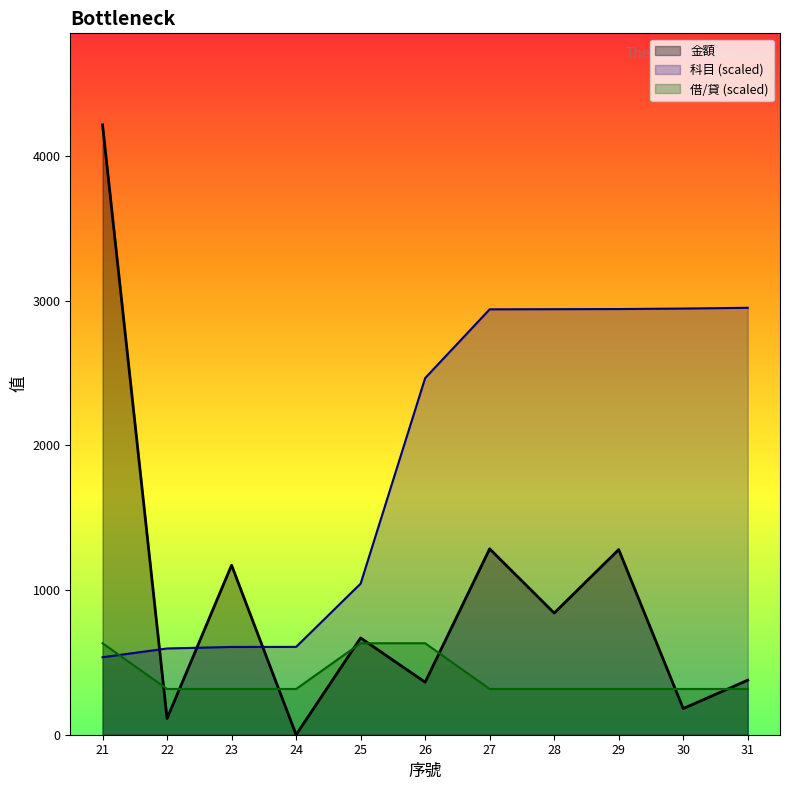

Which series has the largest total across all categories?

科目 (scaled)